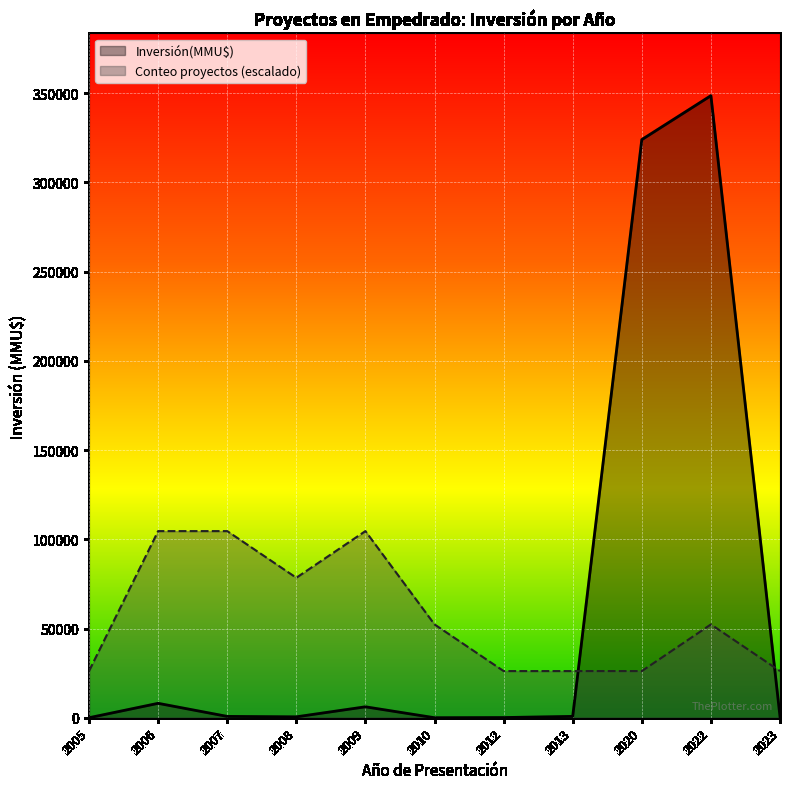

What is the difference between the maximum and minimum values in the Conteo proyectos (escalado) series?

78447.4